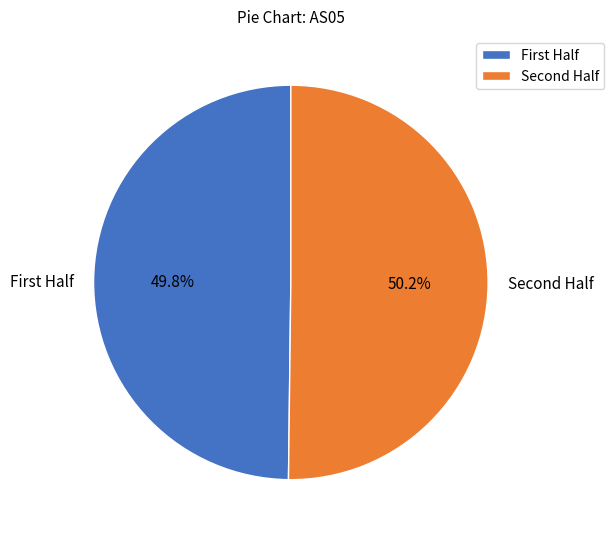

Is there a majority slice in this chart?

Yes